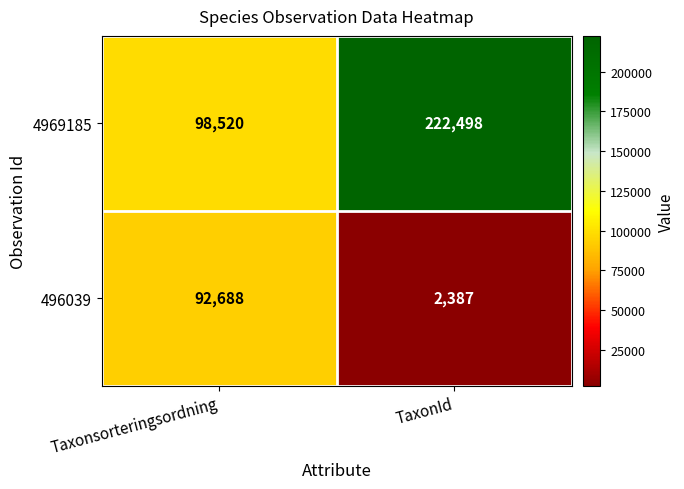

What is the sum of the 496039 values at TaxonId and Taxonsorteringsordning?

95075